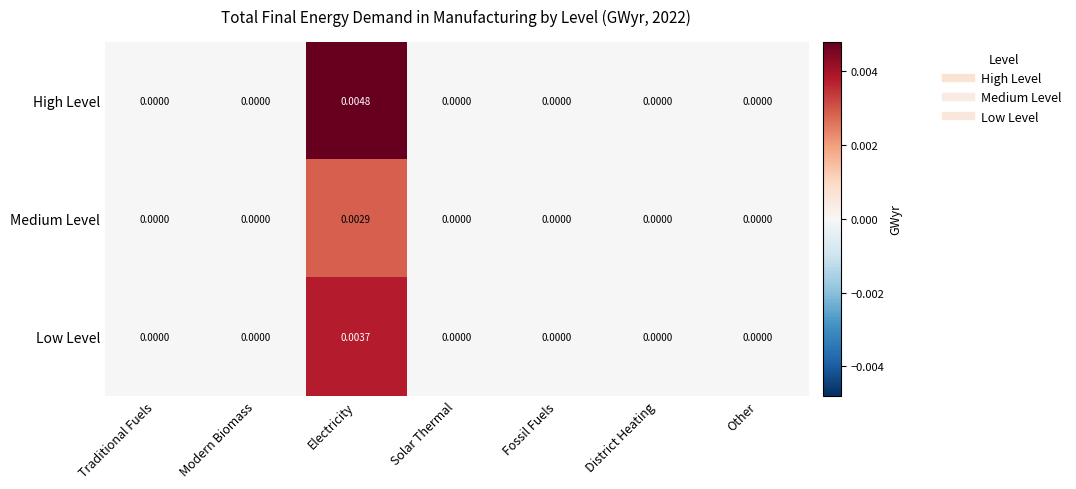

How many series are shown in this chart?

3